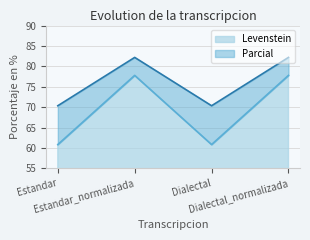

What is the spread (max minus min) of values at Dialectal?

9.5